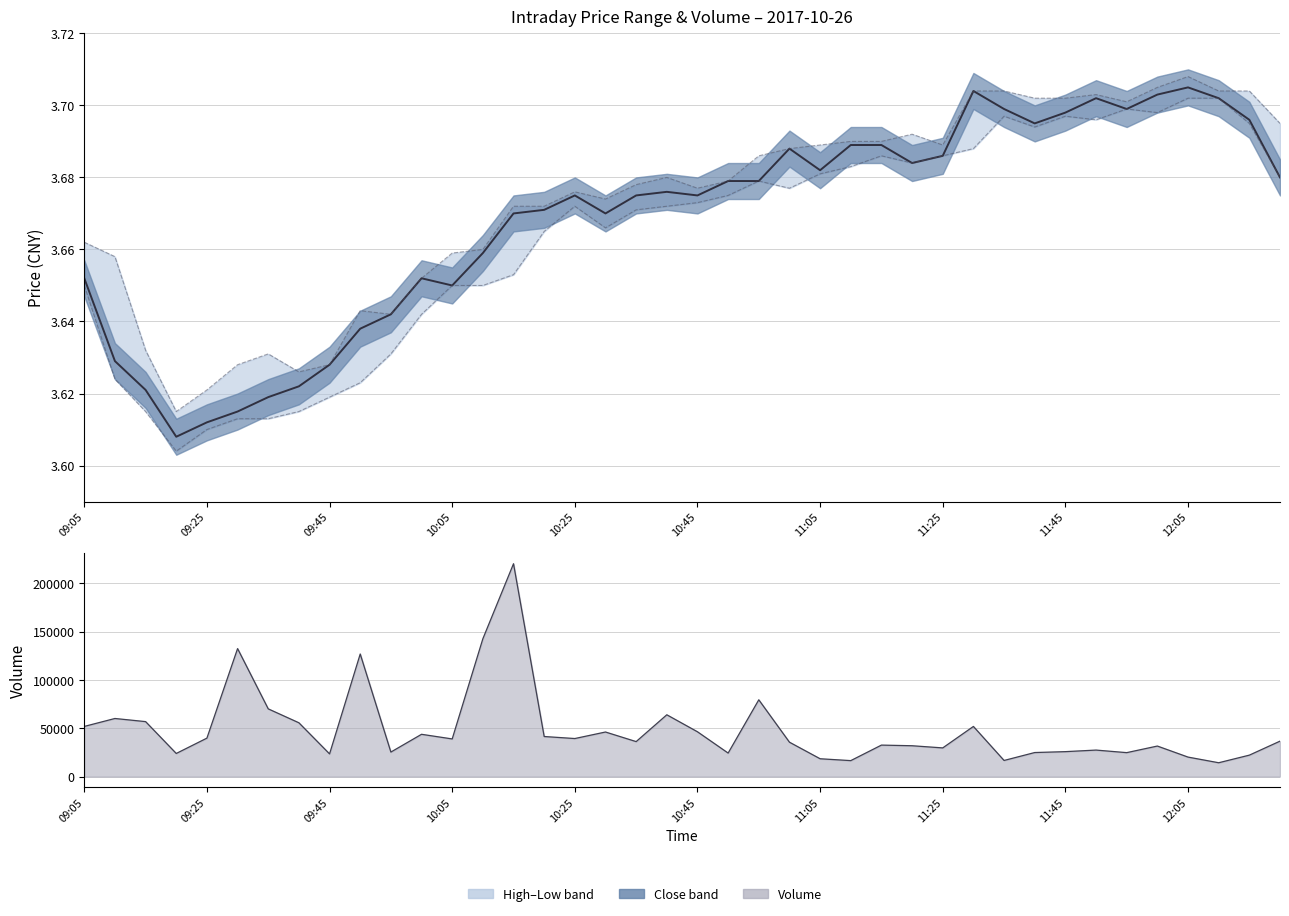

Which has a higher value, 27 or 15?

27